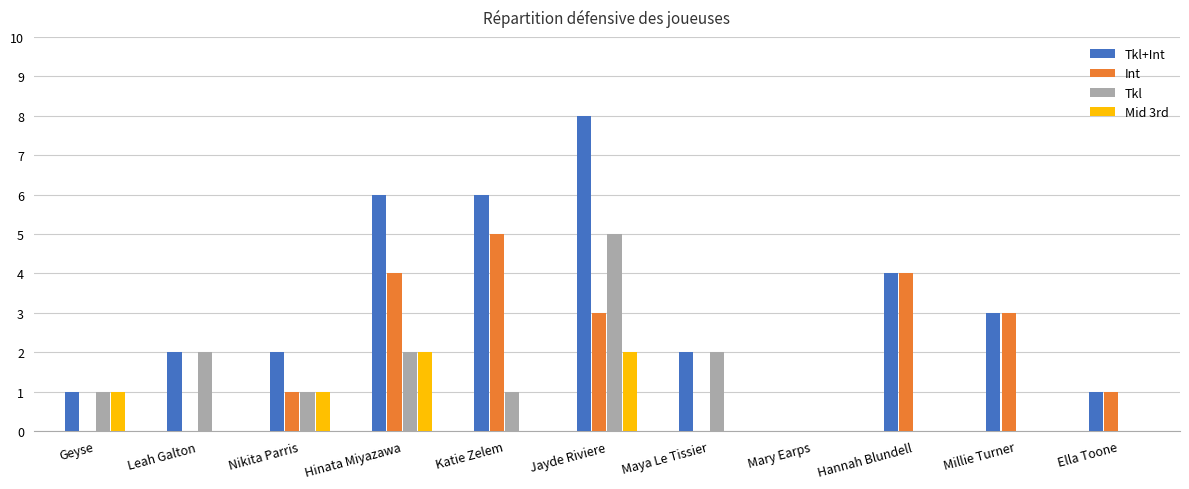

Which series has the largest range (max minus min)?

Tkl+Int